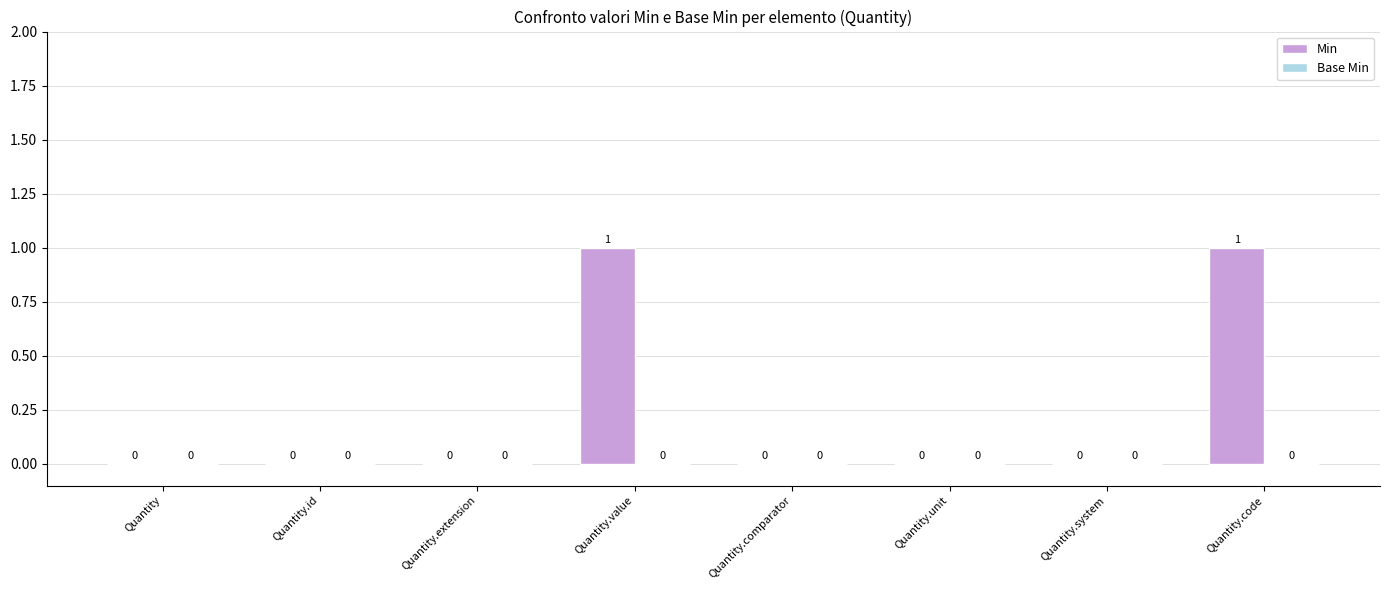

Between Quantity.unit and Quantity.value, which is larger?

Quantity.value